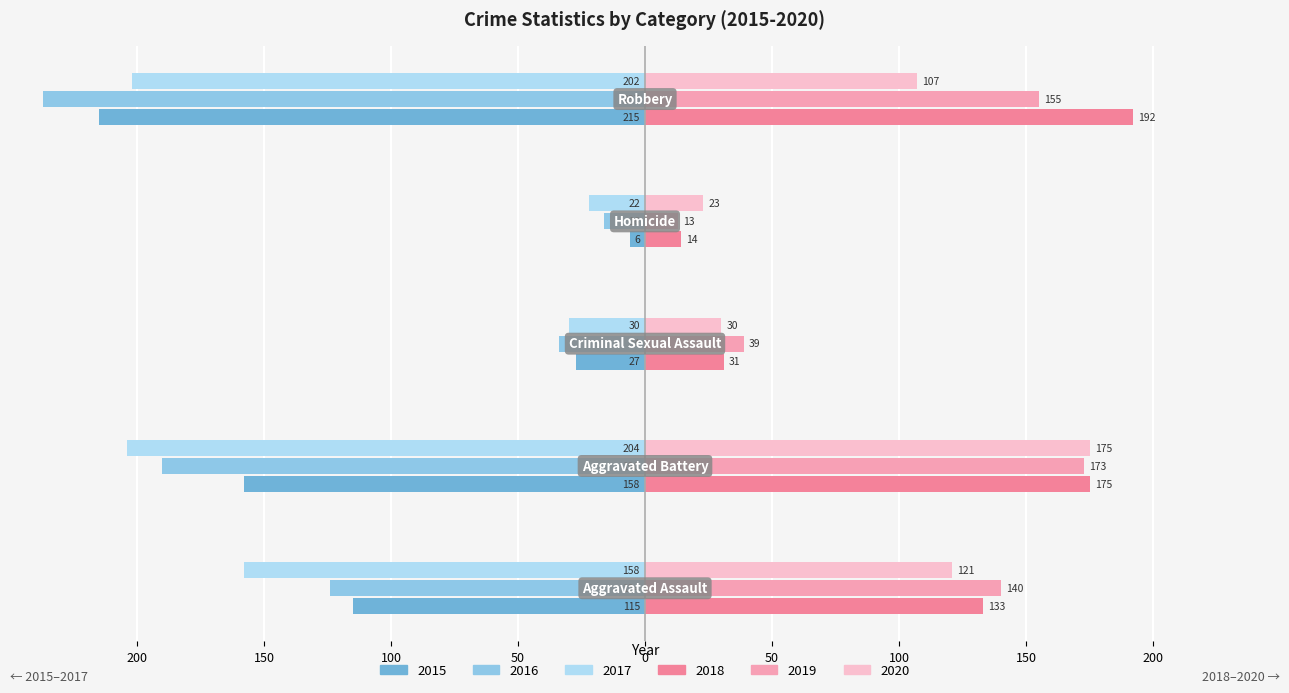

What are all the series names shown in the legend?

2015, 2016, 2017, 2018, 2019, 2020